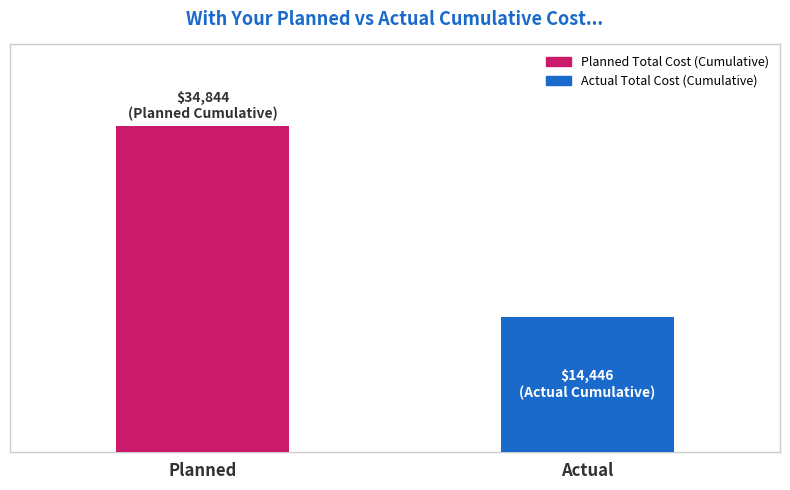

Does the chart contain stacked bars?

No